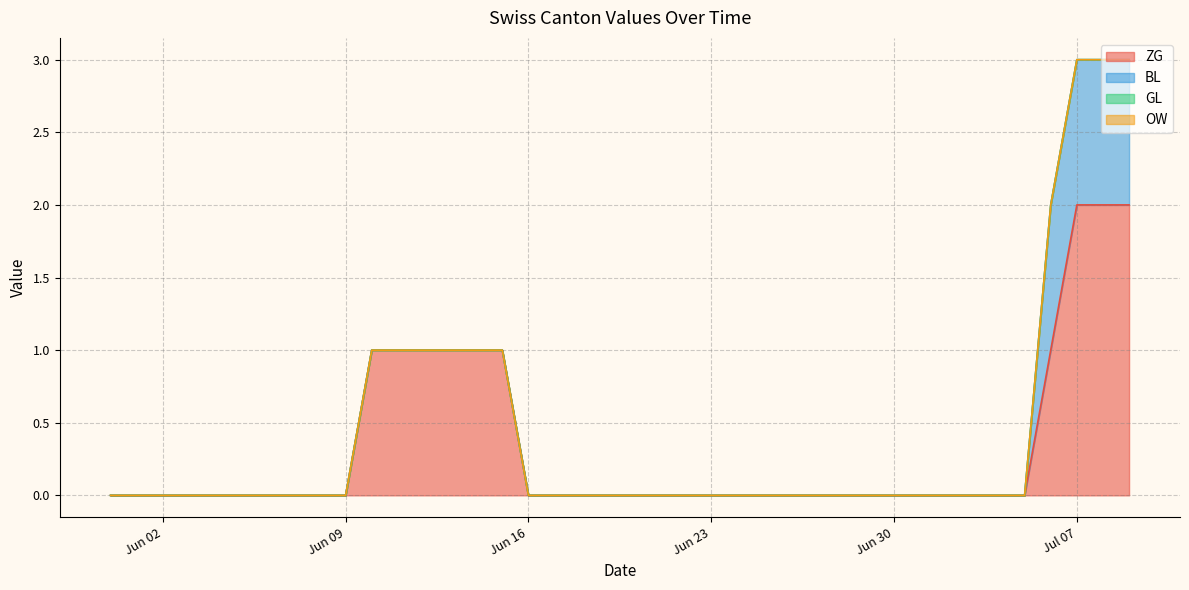

At which category is the sum across all series the highest?

2020-07-07